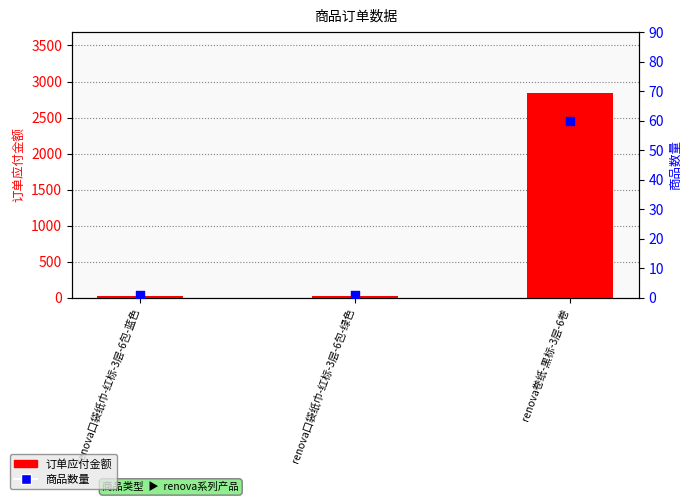

Which series reaches the minimum Y coordinate?

商品数量